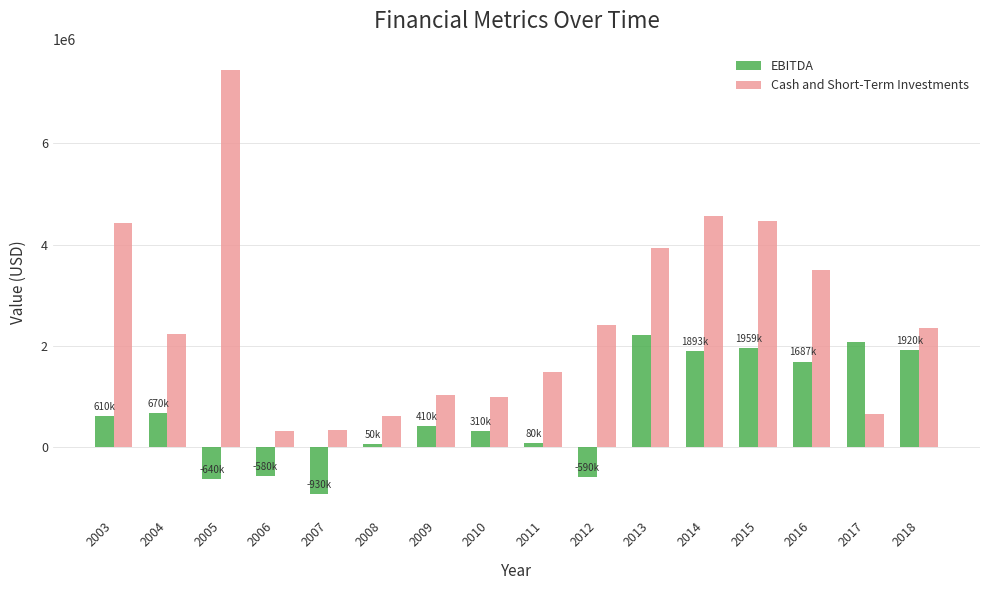

Which series changed the most between 2006 and 2012?

Cash and Short-Term Investments